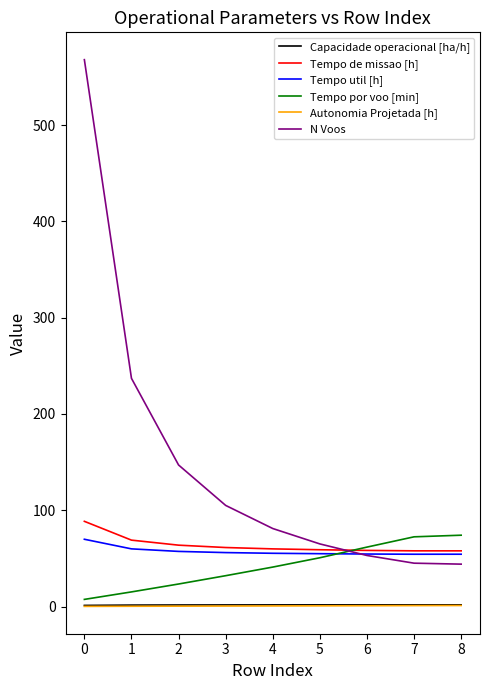

What is the total value across all series at 2?

293.2